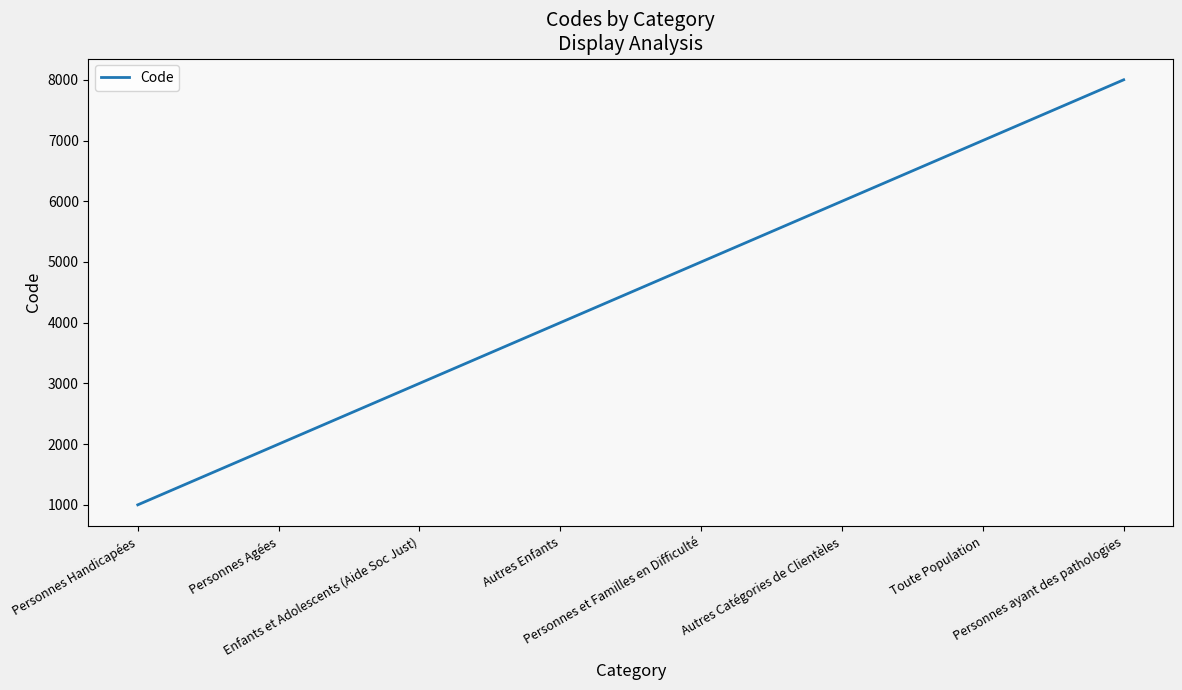

What is the maximum value shown in the chart?

8000